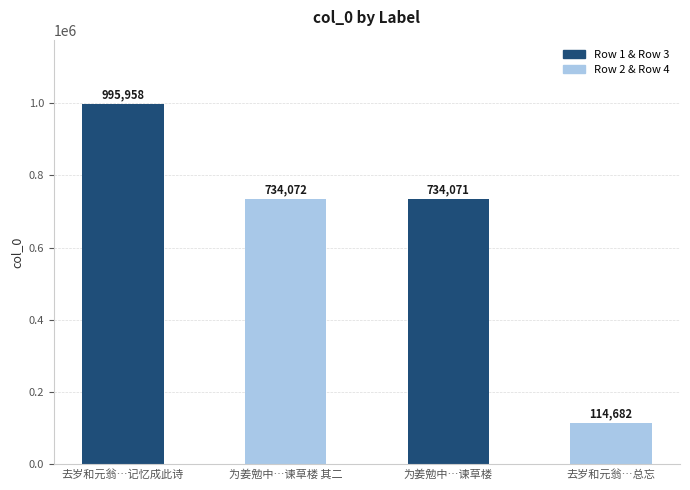

Reading left to right, list all the values displayed in this chart.

去岁和元翁…记忆成此诗=995958	为姜勉中…谏草楼 其二=734072	为姜勉中…谏草楼=734071	去岁和元翁…总忘=114682